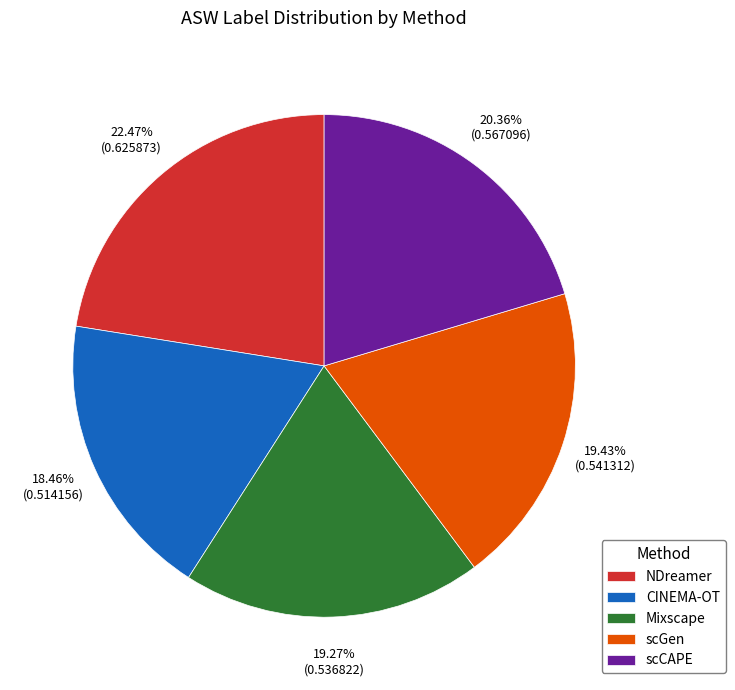

To the nearest percent, what is the difference between the NDreamer and scGen slice percentages?

3%